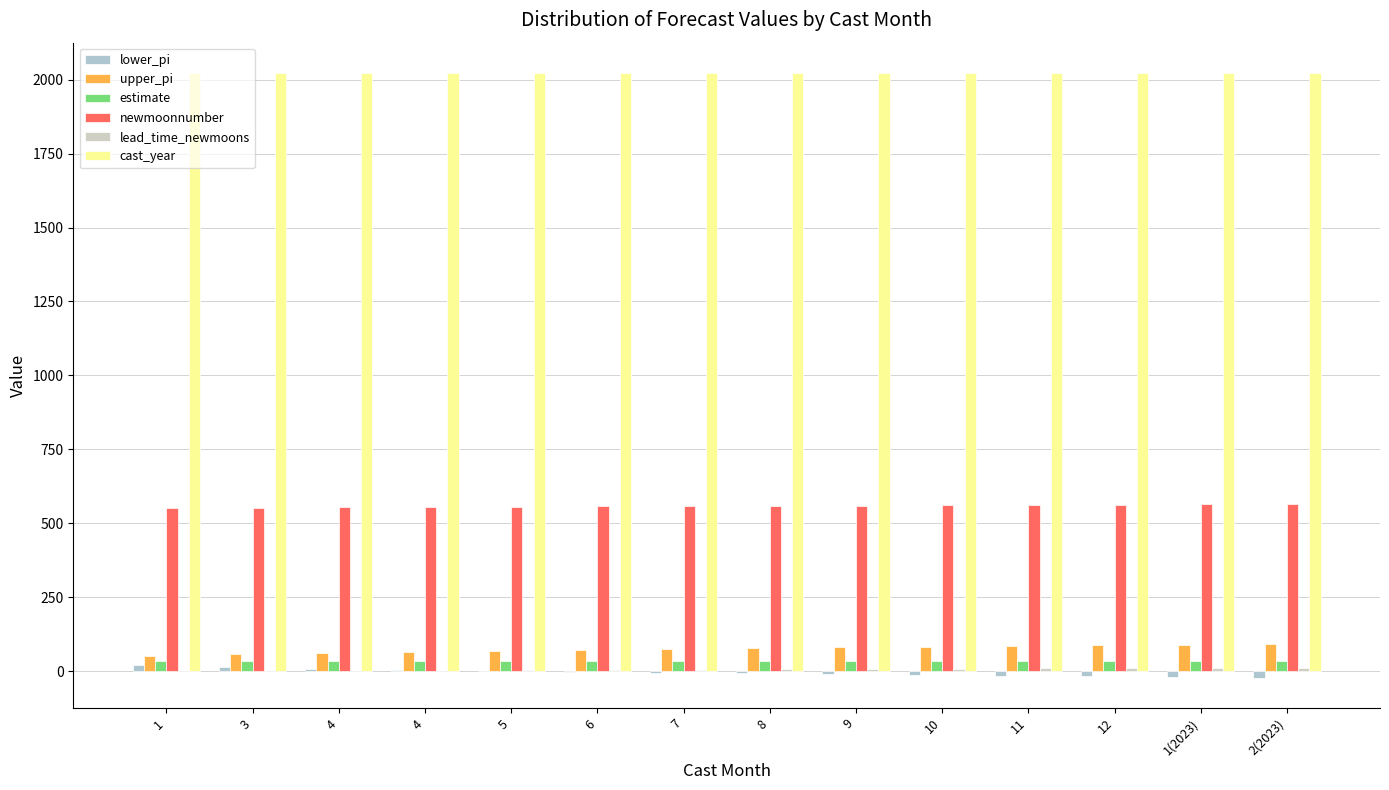

Are the bars horizontal?

No